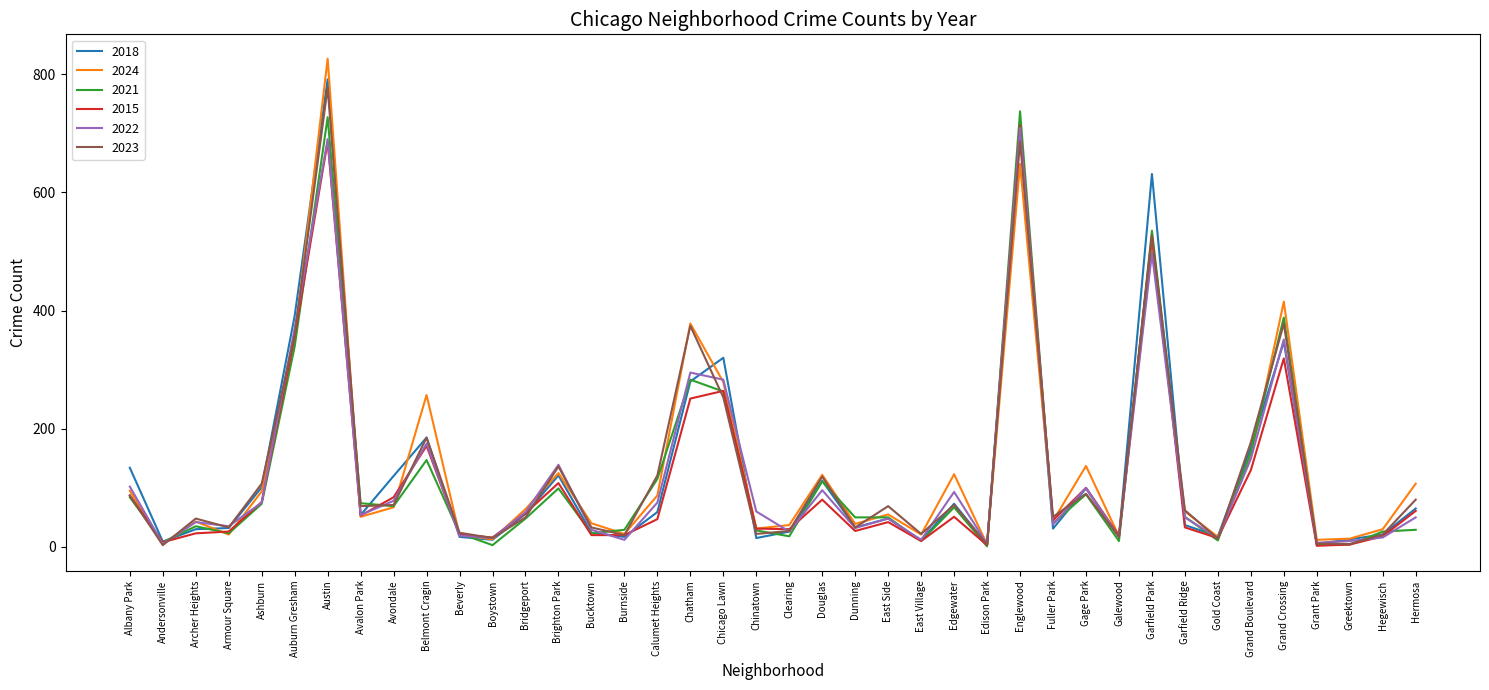

Is it true that 2021 equals 740 at Garfield Park?

False